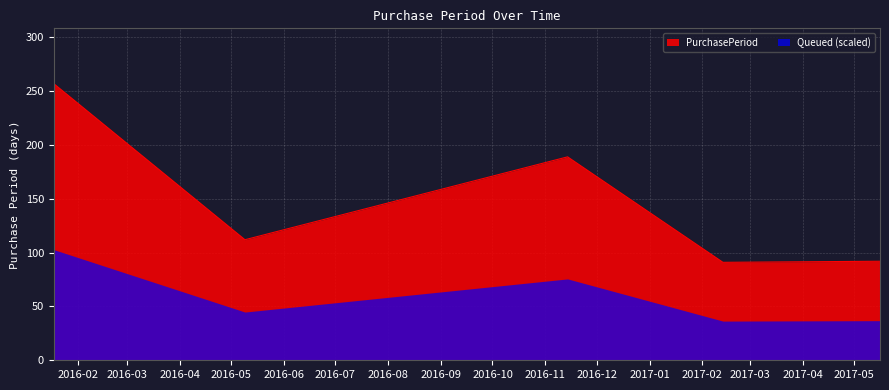

What is the difference between the values at 2017-02-13 and 2016-01-18?

166